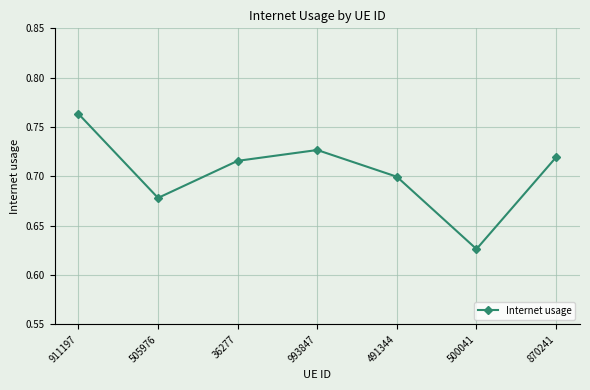

What is the sum of all values?

4.9